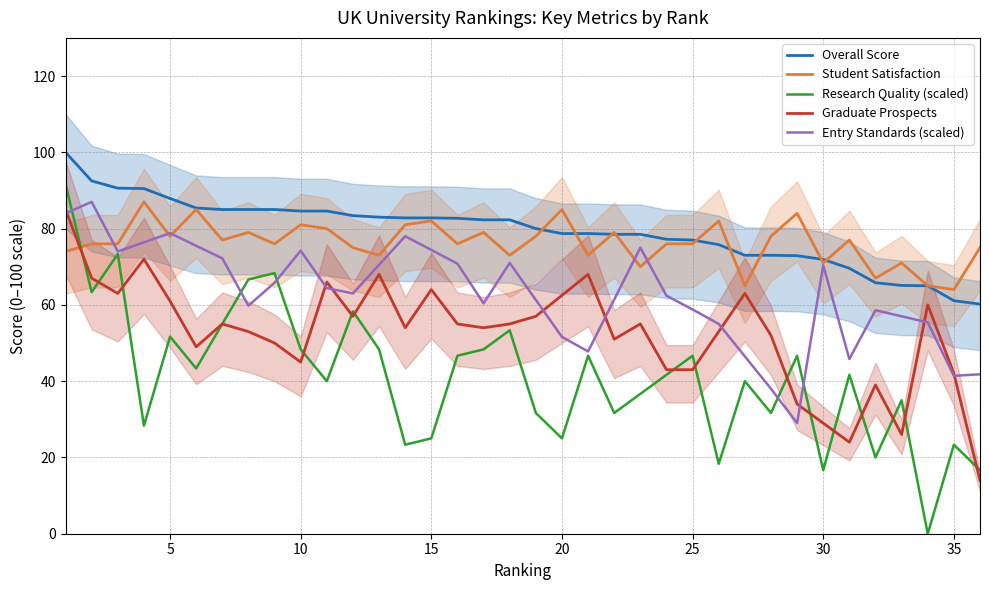

Is the value of Student Satisfaction at 35 greater than the value of Entry Standards (scaled) at 20?

Yes